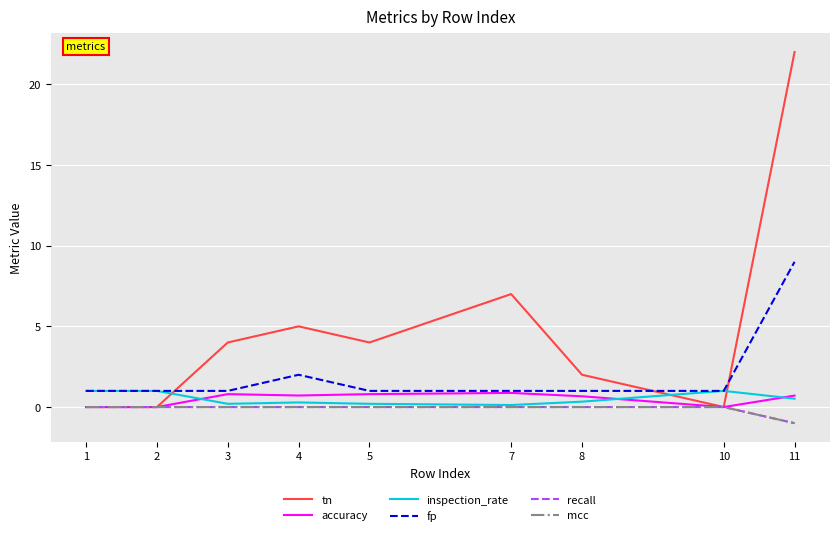

Is this an area chart (filled region under the line)?

No